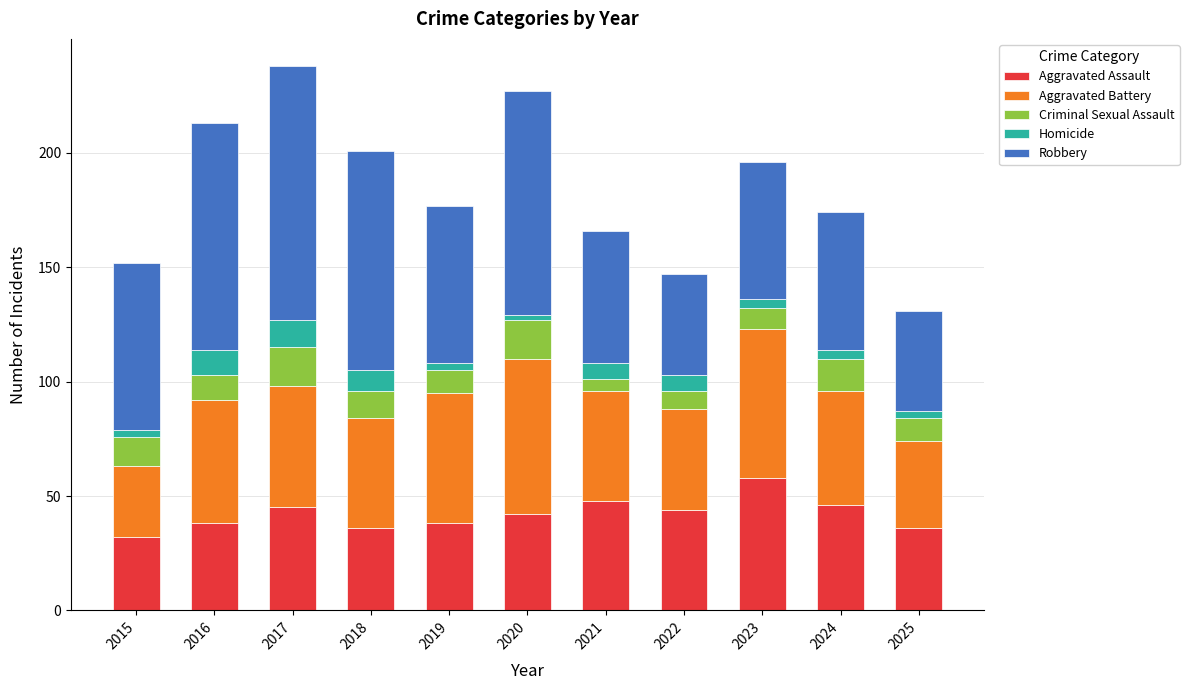

What is the total value across all series at 2022?

147